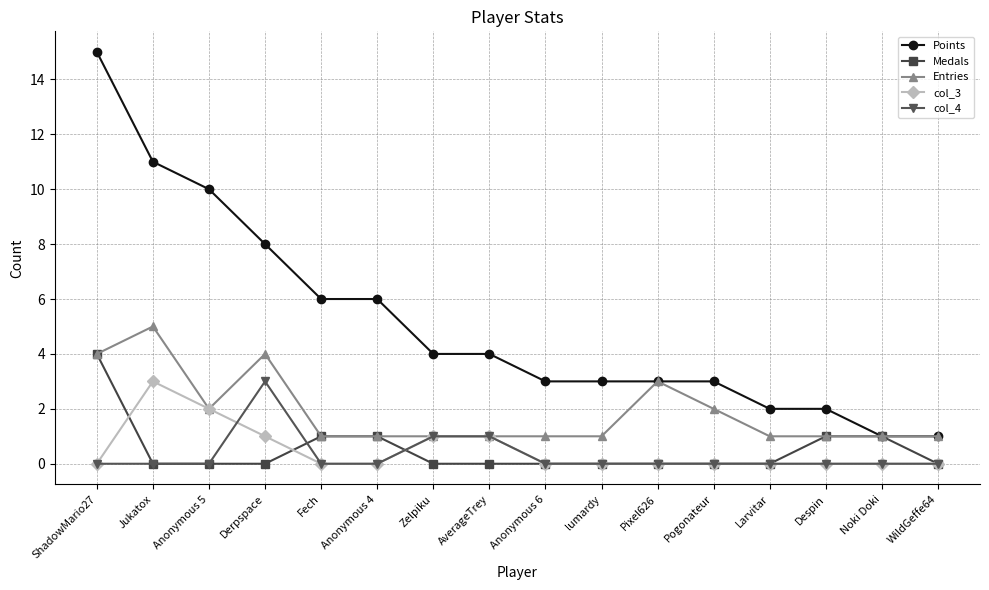

At which category is the sum across all series the highest?

ShadowMario27